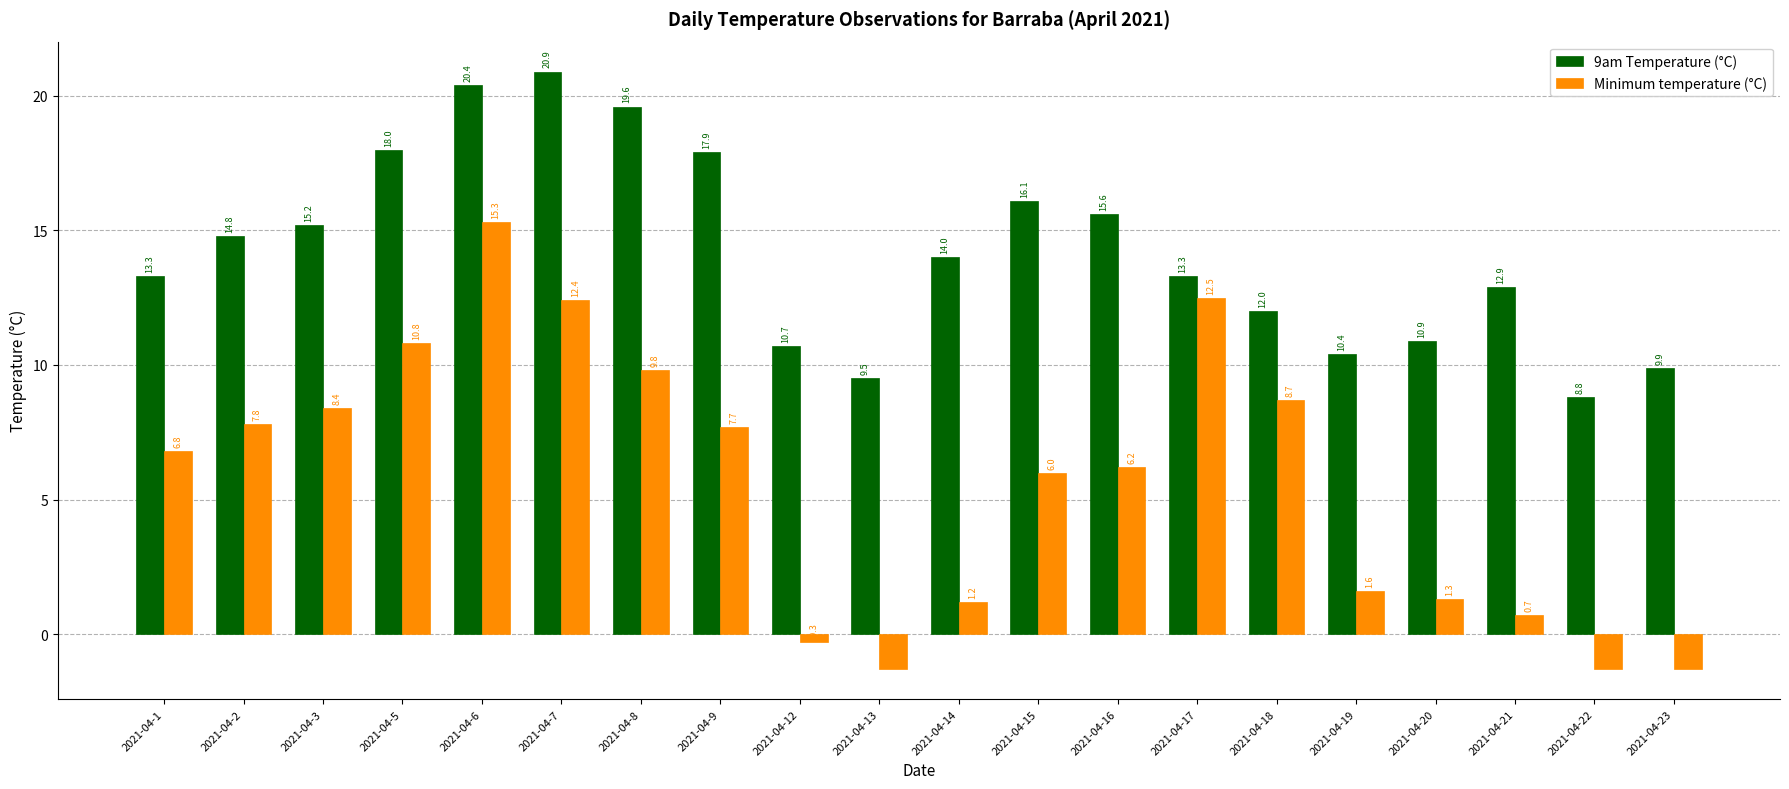

At which label does 9am Temperature (°C) reach its peak?

2021-04-7